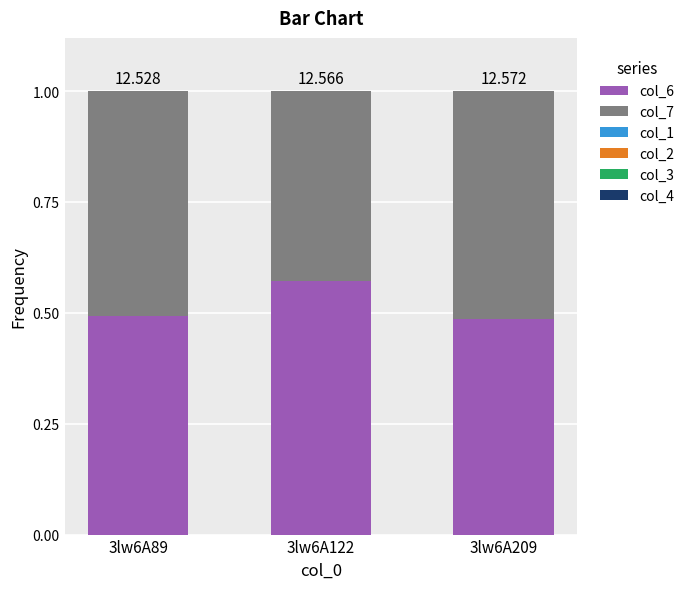

Are the bars horizontal?

No